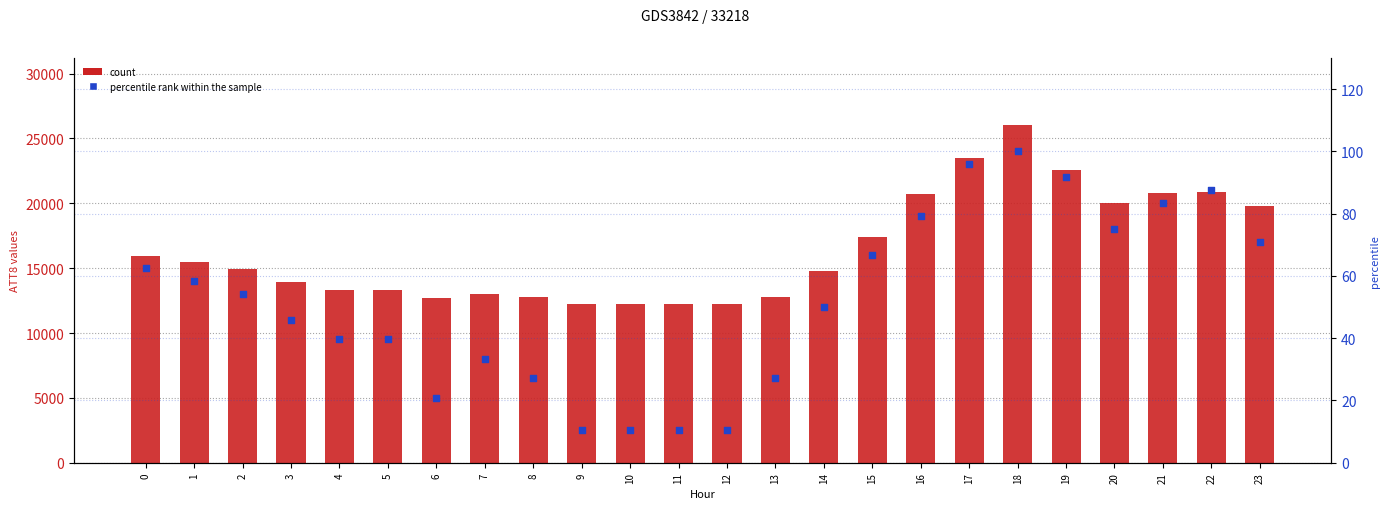

At which category is the sum across all series the highest?

18